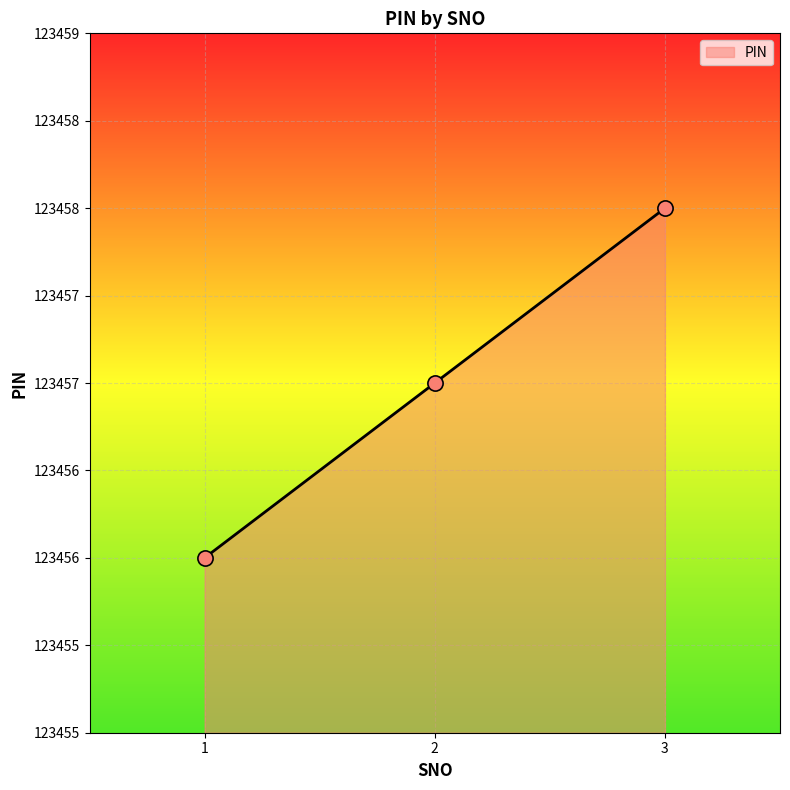

What is the change in value from 1 to 3?

+2